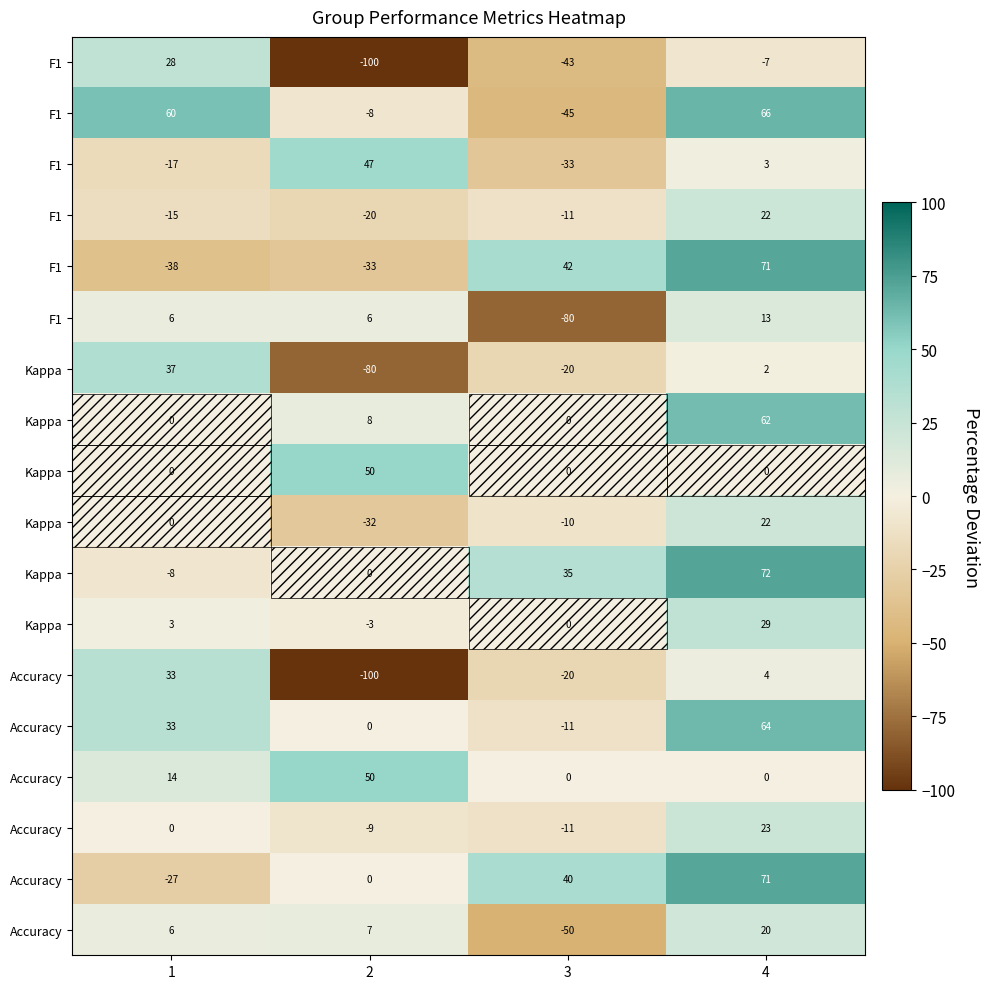

Count the number of data series in this chart.

18